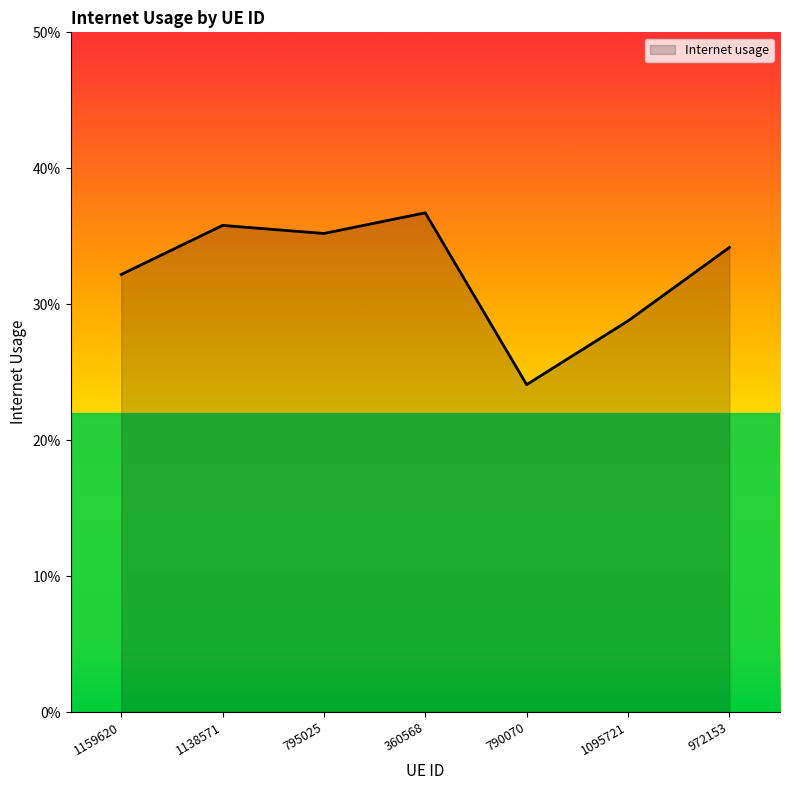

Is this an area chart (filled region under the line)?

Yes